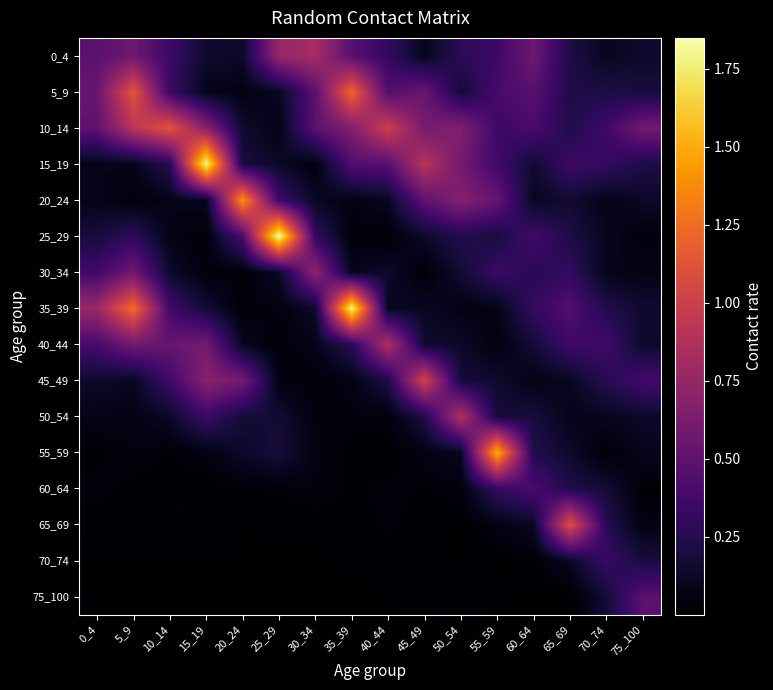

List the series in order of their peak value, lowest first.

70_74, 60_64, 75_100, 30_34, 0_4, 40_44, 50_54, 45_49, 65_69, 10_14, 5_9, 20_24, 55_59, 35_39, 15_19, 25_29